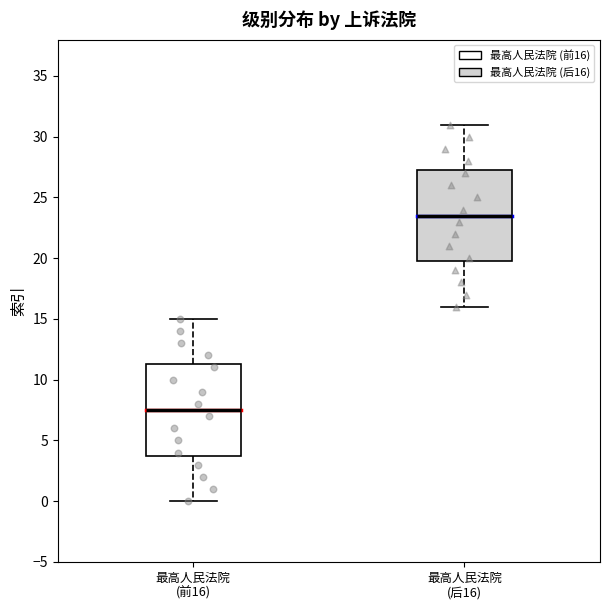

Reading left to right, transcribe this box plot: for each box, give where its median line is, the range the box spans, and where its two whiskers end, as read against the y-axis. The values are not printed on the chart, so give them approximately, as read against the axis.

最高人民法院 (前16): median 7.5, box 4.0 to 11.5, whiskers 0.0 to 15.0
最高人民法院 (后16): median 23.5, box 20.0 to 27.5, whiskers 16.0 to 31.0